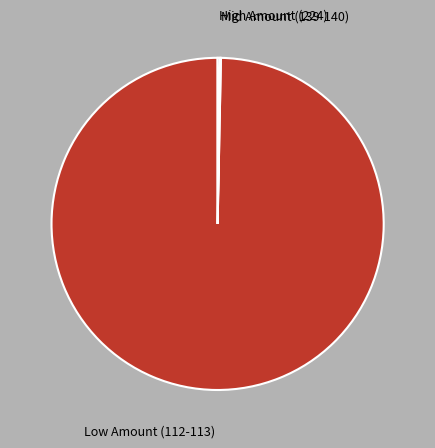

Does any single category account for the majority?

Yes